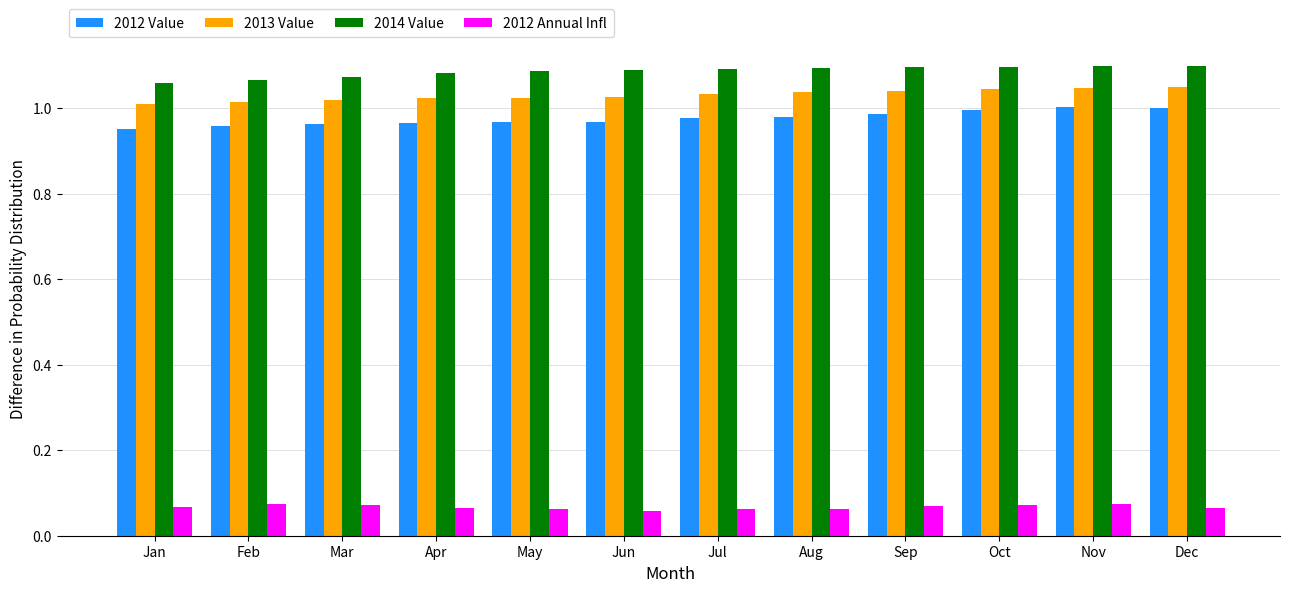

Is it true that 2012 Value equals 1.3 at Apr?

False